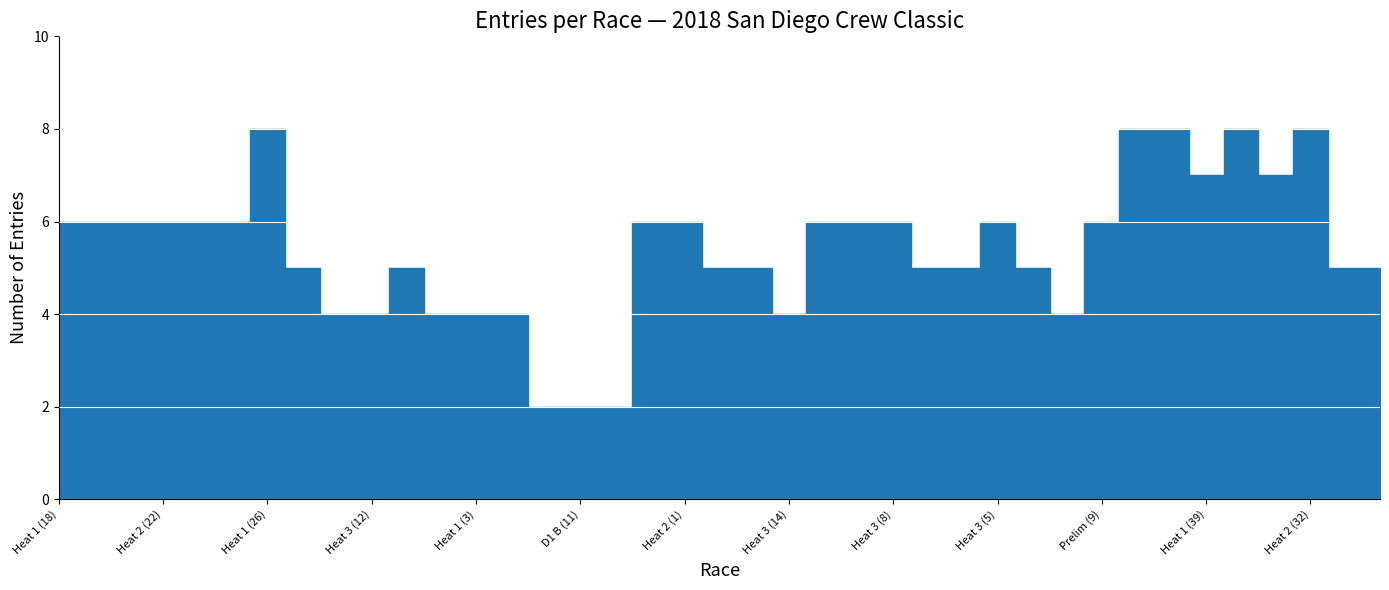

List the labels in order of value, largest first.

Heat 1 (26), Heat 1 (31), Heat 2 (31), Heat 2 (39), Heat 2 (32), Heat 1 (39), Heat 1 (32), Heat 1 (18), Heat 2 (18), Heat 1 (22), Heat 2 (22), Heat 1 (21), Heat 2 (21), Heat 1 (1), Heat 2 (1), Heat 1 (8), Heat 2 (8), Heat 3 (8), Heat 3 (5), Prelim (9), Heat 1 (12), Heat 1 (2), Heat 1 (14), Heat 2 (14), Heat 1 (5), Heat 2 (5), Heat 1 (16), Heat 1 (30), Heat 2 (30), Heat 2 (12), Heat 3 (12), Heat 2 (2), Heat 1 (3), Heat 2 (3), Heat 3 (14), Heat 2 (16), D1 A (11), D1 B (11), D1 C (11)